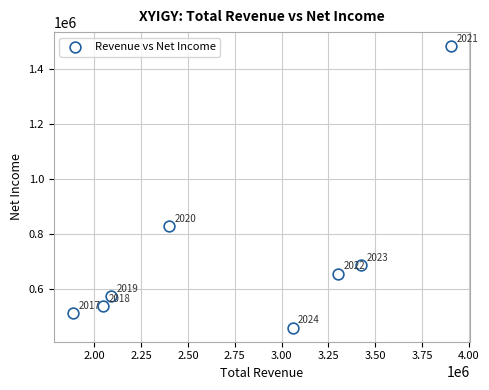

What is the average X value?

2763825